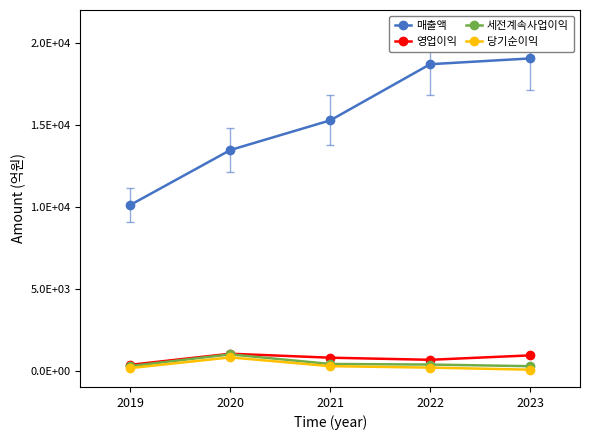

Is this an area chart (filled region under the line)?

No